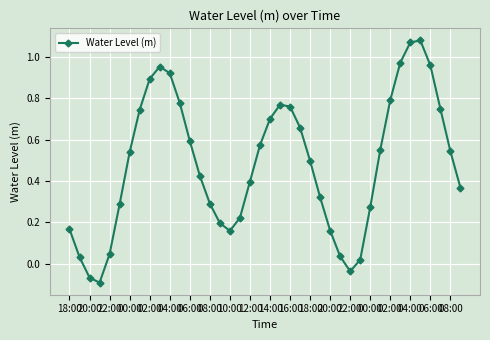

How many interior local peaks (higher than both neighbors) does the data have?

3